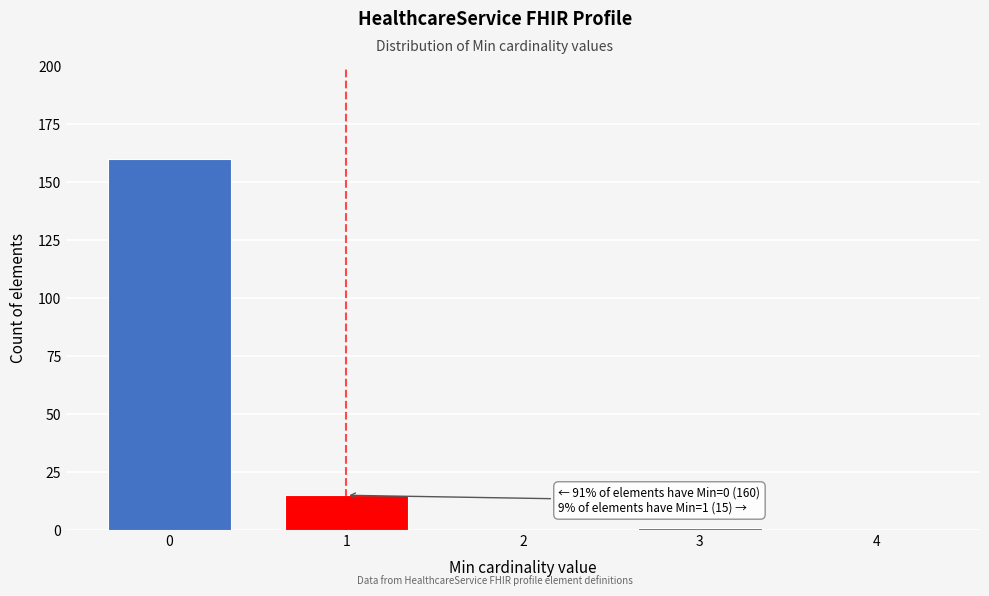

Reading left to right, extract all data points from this chart.

0=160	1=15	2=0	3=1	4=0